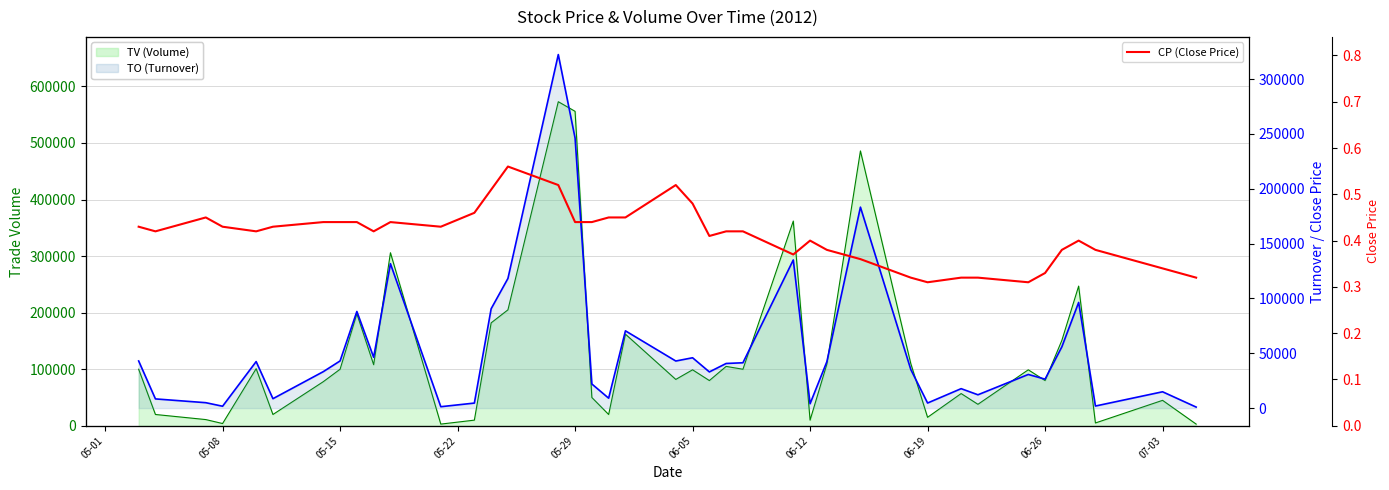

What is the greatest value displayed?

573000.0